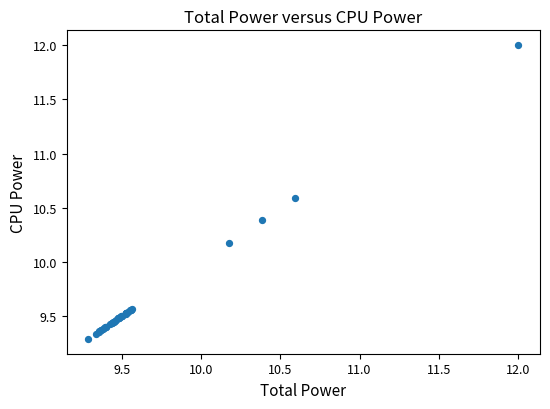

What Y value in the scatter plot is closest to 10?

10.2